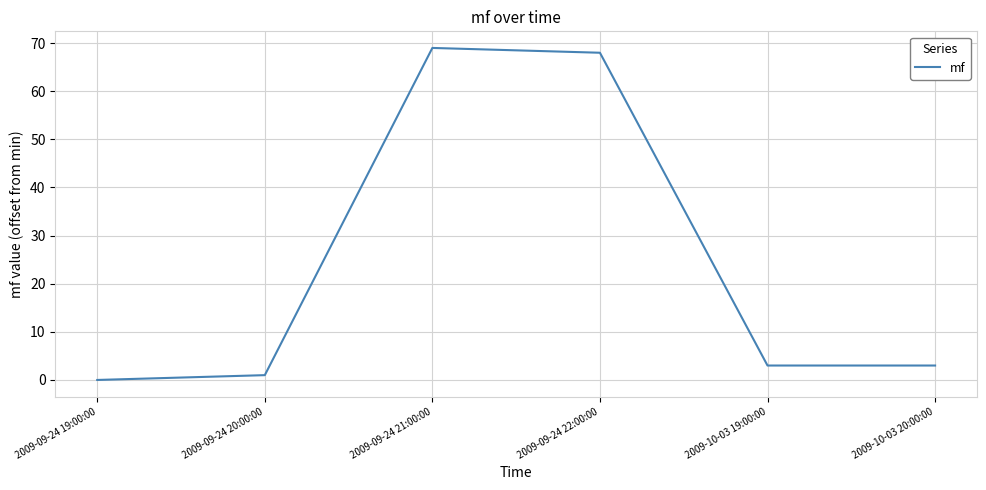

How many positive values are there?

5